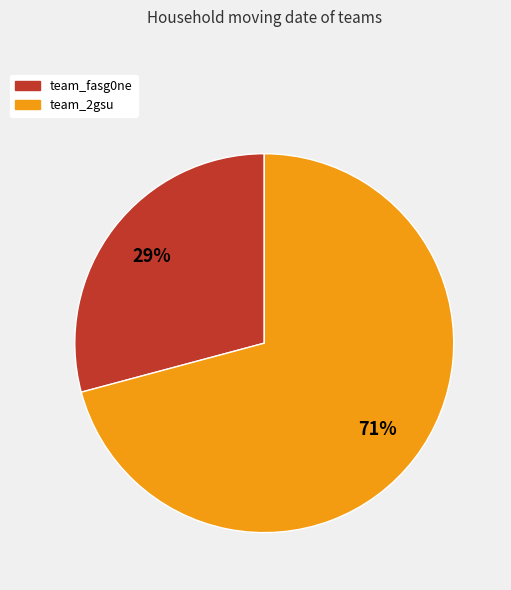

To the nearest percent, what is the difference between the team_fasg0ne and team_2gsu slice percentages?

42%